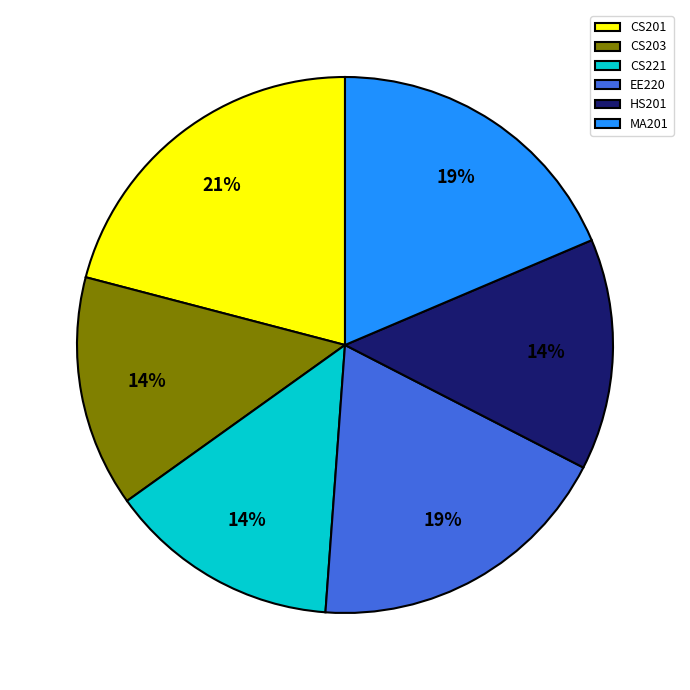

Is there a majority slice in this chart?

No